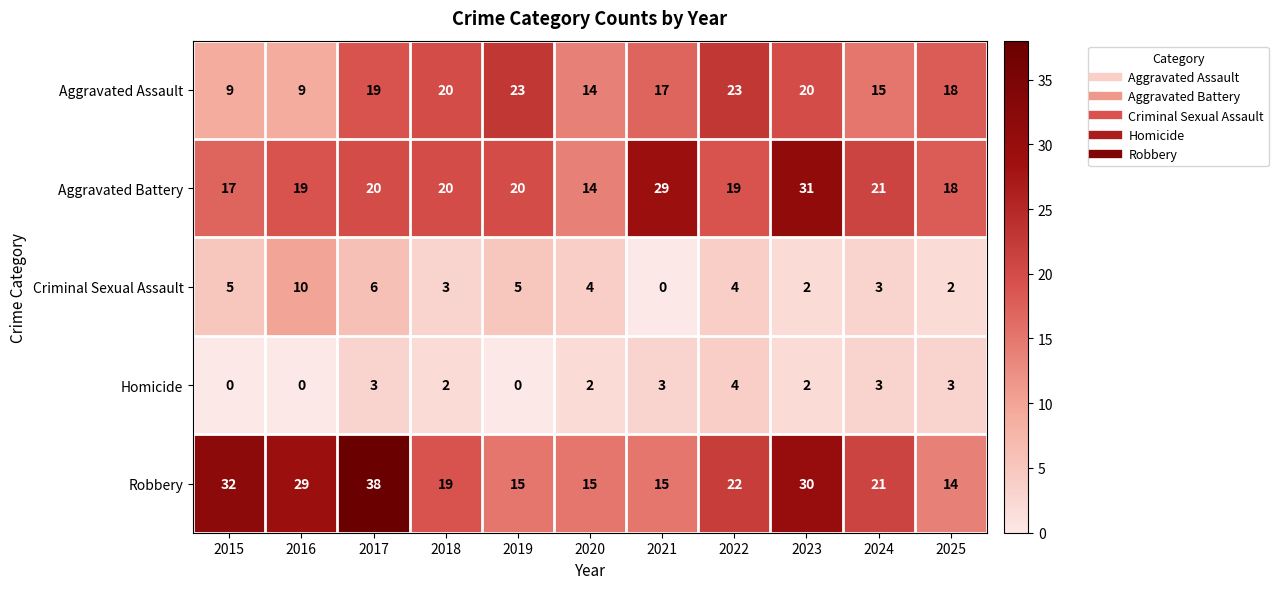

Rank the series at 2021 from lowest to highest value.

Criminal Sexual Assault, Homicide, Robbery, Aggravated Assault, Aggravated Battery